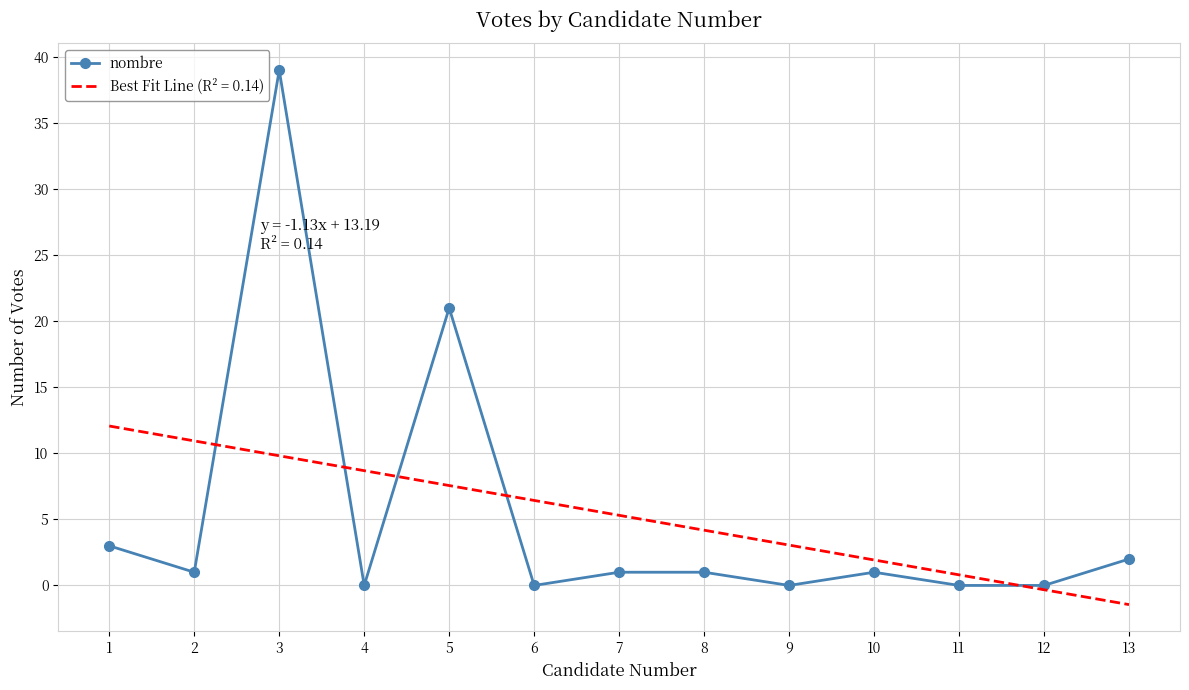

At which category is the sum across all series the highest?

3